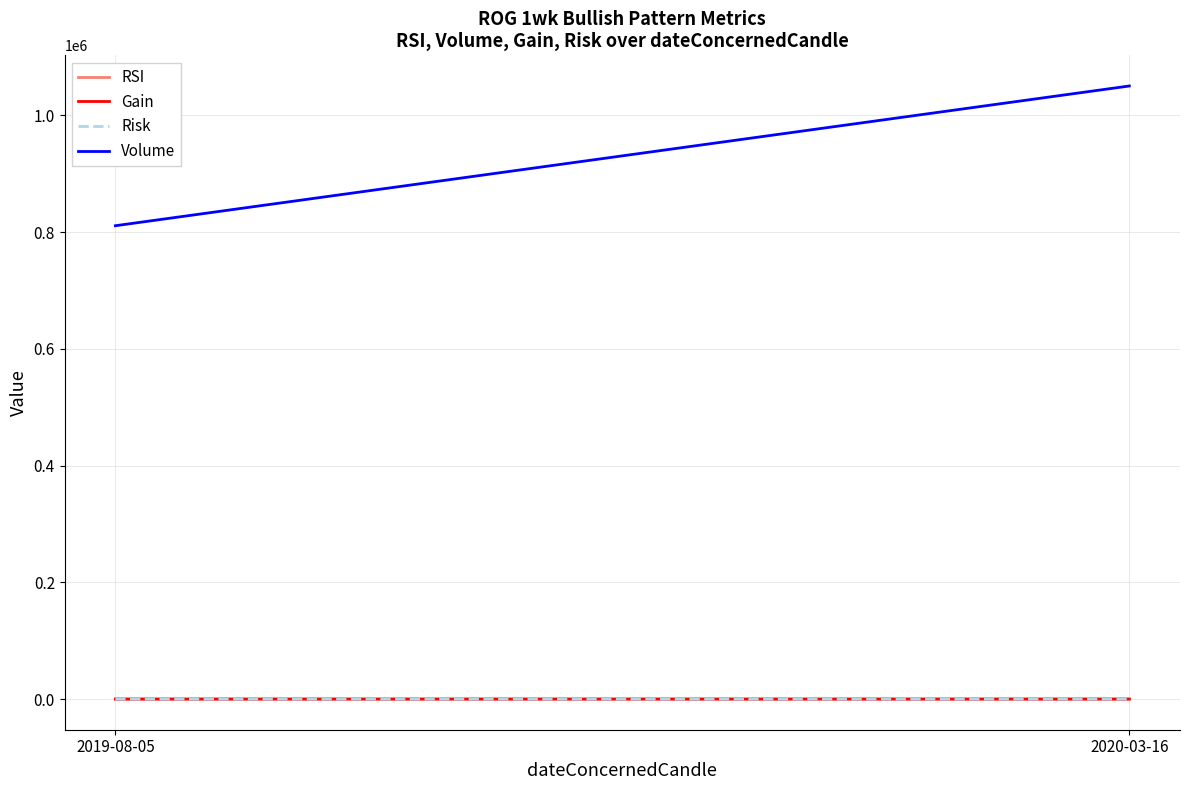

Reading left to right, extract all data points from this chart.

RSI: 31.1	17.8
Gain: 6.2	18.7
Risk: 6.6	4.6
Volume: 810900.0	1050300.0